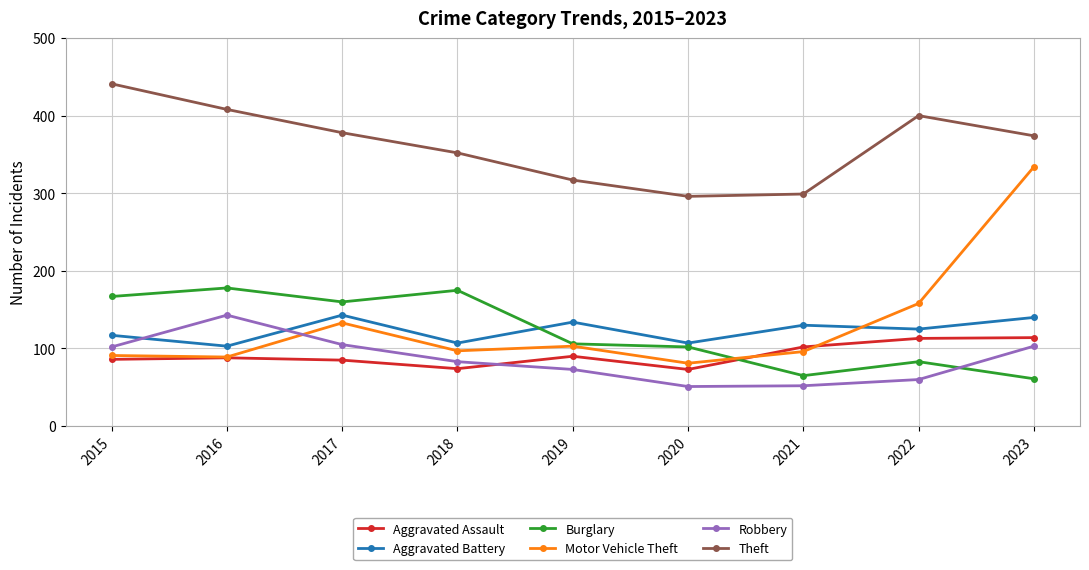

Where is the first local maximum for Robbery?

2016